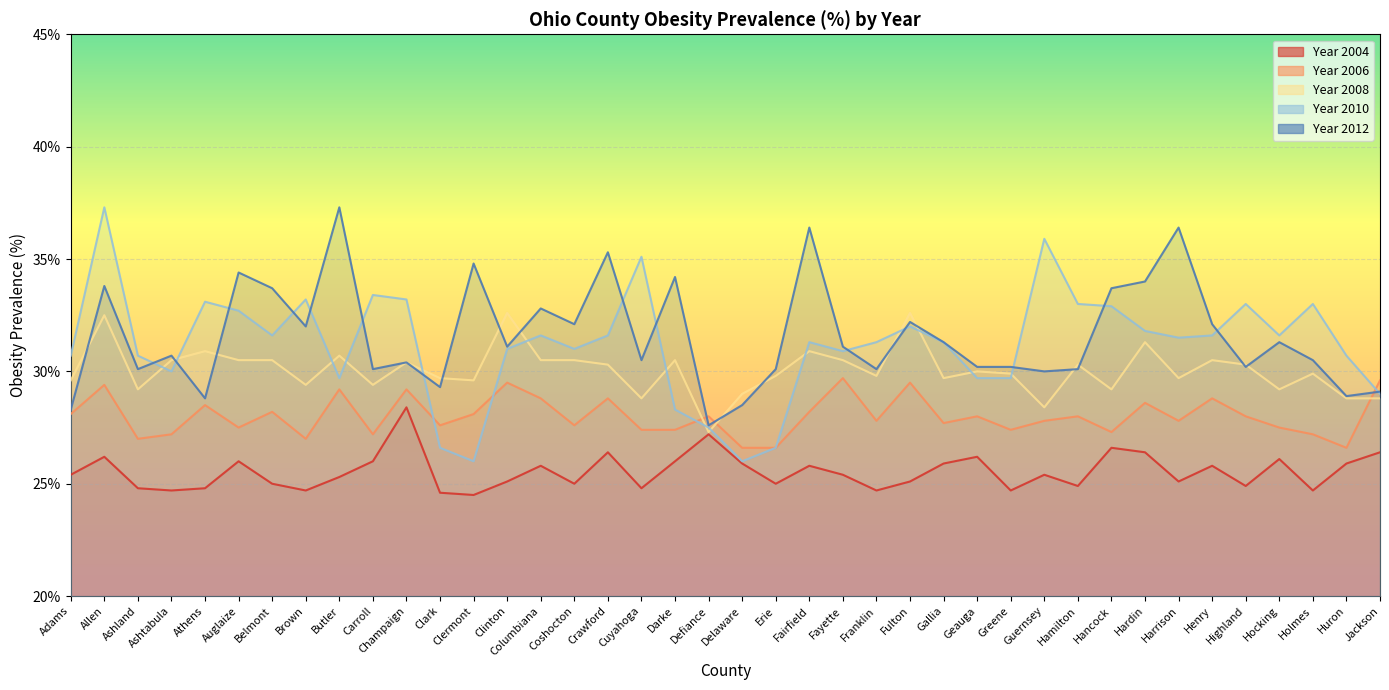

Reading left to right, what are all the values shown in this chart?

2004: 25.4	26.2	24.8	24.7	24.8	26.0	25.0	24.7	25.3	26.0	28.4	24.6	24.5	25.1	25.8	25.0	26.4	24.8	26.0	27.2	25.9	25.0	25.8	25.4	24.7	25.1	25.9	26.2	24.7	25.4	24.9	26.6	26.4	25.1	25.8	24.9	26.1	24.7	25.9	26.4
2006: 28.1	29.4	27.0	27.2	28.5	27.5	28.2	27.0	29.2	27.2	29.2	27.6	28.1	29.5	28.8	27.6	28.8	27.4	27.4	28.0	26.6	26.6	28.2	29.7	27.8	29.5	27.7	28.0	27.4	27.8	28.0	27.3	28.6	27.8	28.8	28.0	27.5	27.2	26.6	29.6
2008: 29.6	32.5	29.2	30.5	30.9	30.5	30.5	29.4	30.7	29.4	30.4	29.7	29.6	32.6	30.5	30.5	30.3	28.8	30.5	27.3	29.0	29.8	30.9	30.5	29.8	32.6	29.7	30.0	29.9	28.4	30.3	29.2	31.3	29.7	30.5	30.3	29.2	29.9	28.8	28.8
2010: 30.7	37.3	30.7	30.0	33.1	32.7	31.6	33.2	29.7	33.4	33.2	26.6	26.0	31.0	31.6	31.0	31.6	35.1	28.3	27.5	26.0	26.6	31.3	30.9	31.3	32.0	31.3	29.7	29.7	35.9	33.0	32.9	31.8	31.5	31.6	33.0	31.6	33.0	30.7	29.0
2012: 28.3	33.8	30.1	30.7	28.8	34.4	33.7	32.0	37.3	30.1	30.4	29.3	34.8	31.1	32.8	32.1	35.3	30.5	34.2	27.6	28.5	30.1	36.4	31.1	30.1	32.2	31.3	30.2	30.2	30.0	30.1	33.7	34.0	36.4	32.1	30.2	31.3	30.5	28.9	29.1